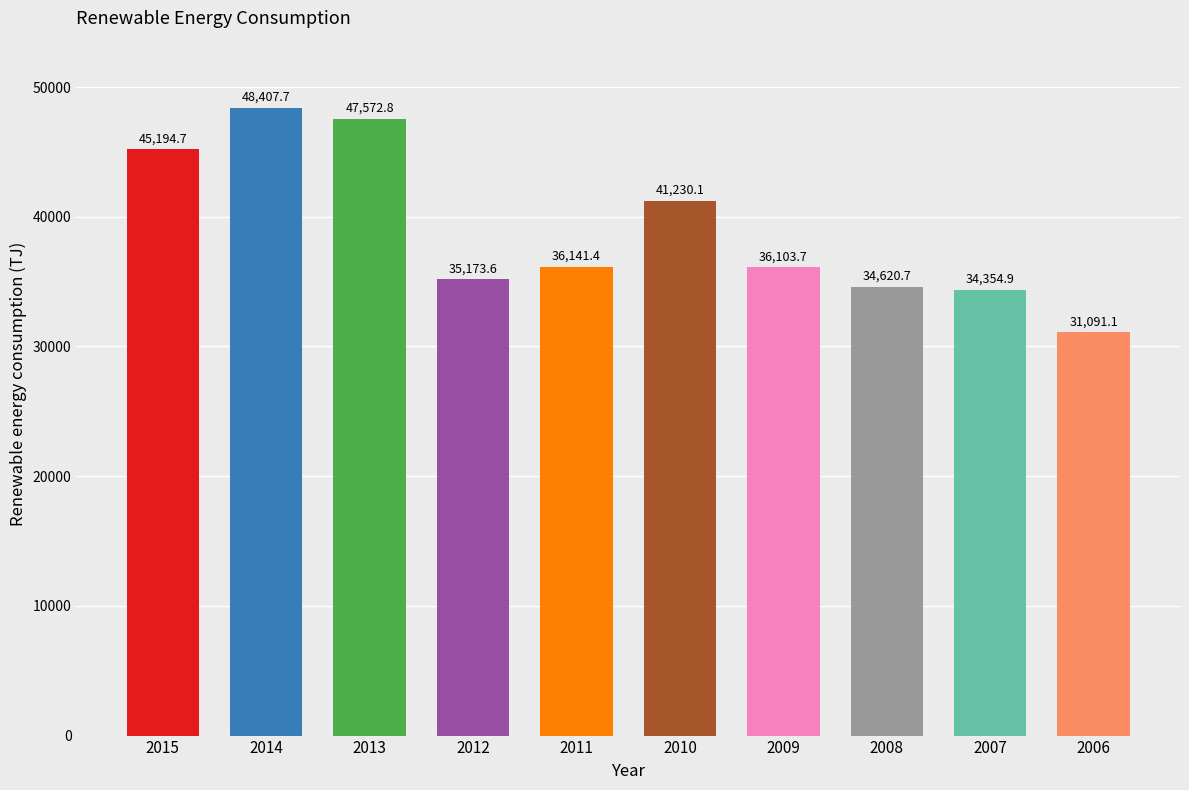

What is the difference between the maximum and minimum values?

17316.6